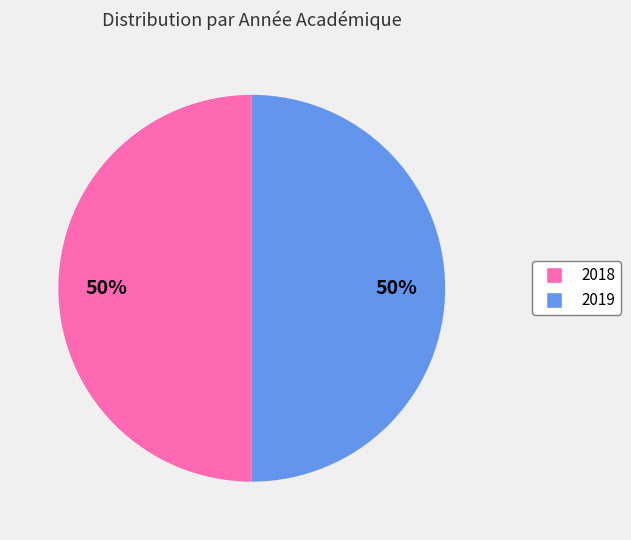

To the nearest percent, what is the average slice percentage?

50%